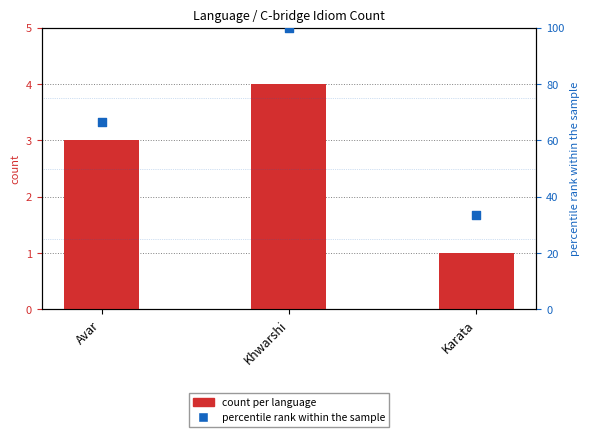

Which series has the widest spread of Y values?

percentile rank